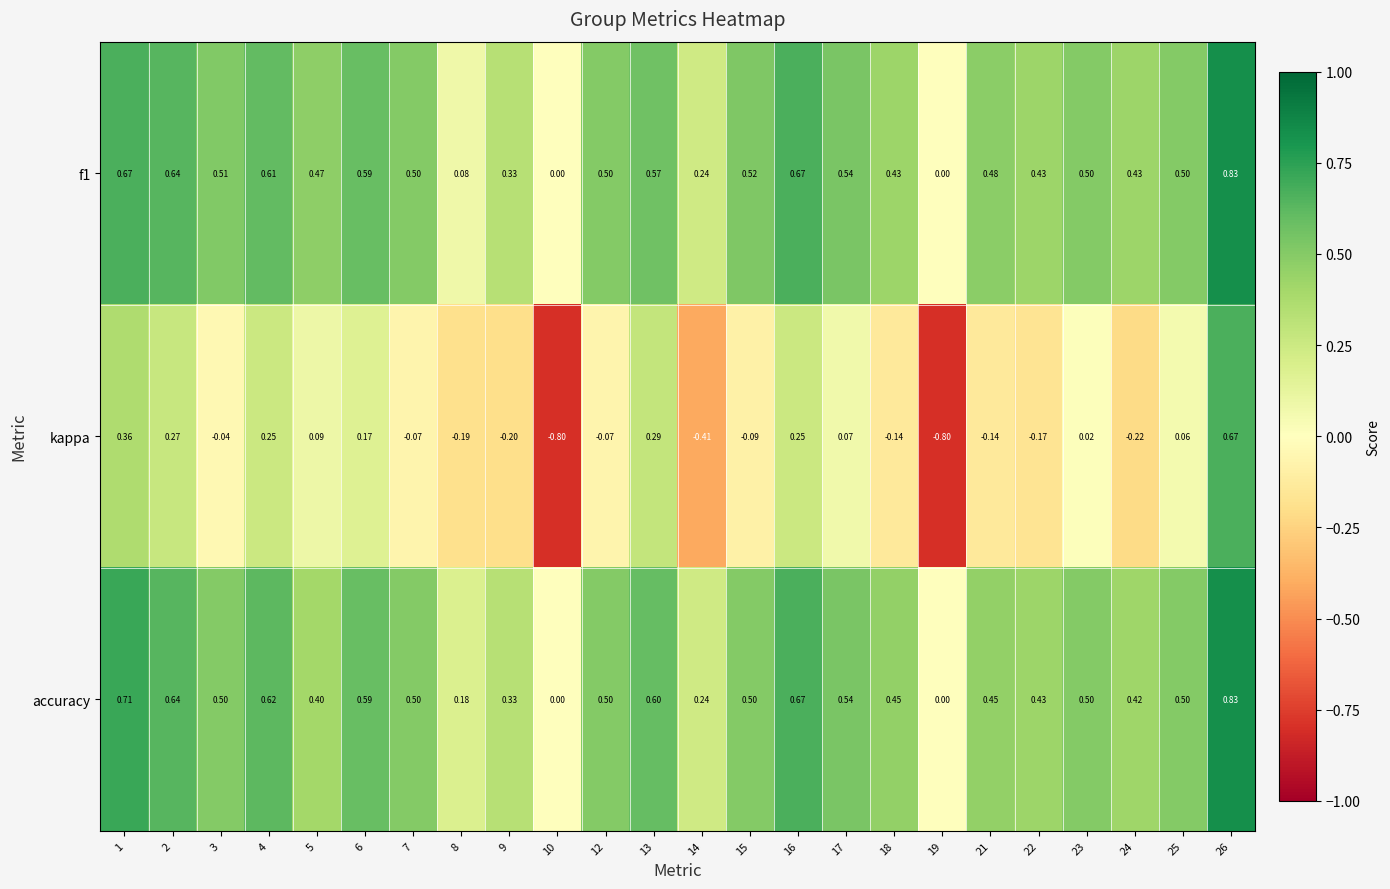

Which series changed the most between 22 and 24?

kappa